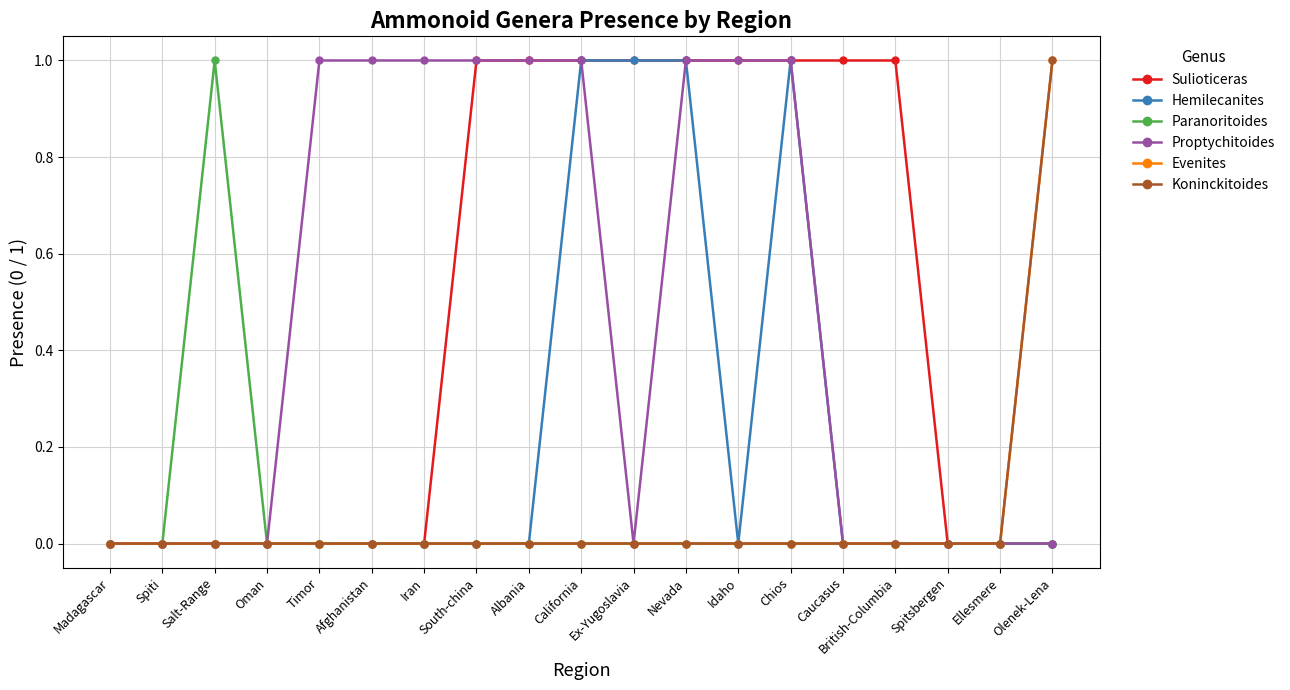

List the labels in order of Evenites value, largest first.

Olenek-Lena, Madagascar, Spiti, Salt-Range, Oman, Timor, Afghanistan, Iran, South-china, Albania, California, Ex-Yugoslavia, Nevada, Idaho, Chios, Caucasus, British-Columbia, Spitsbergen, Ellesmere